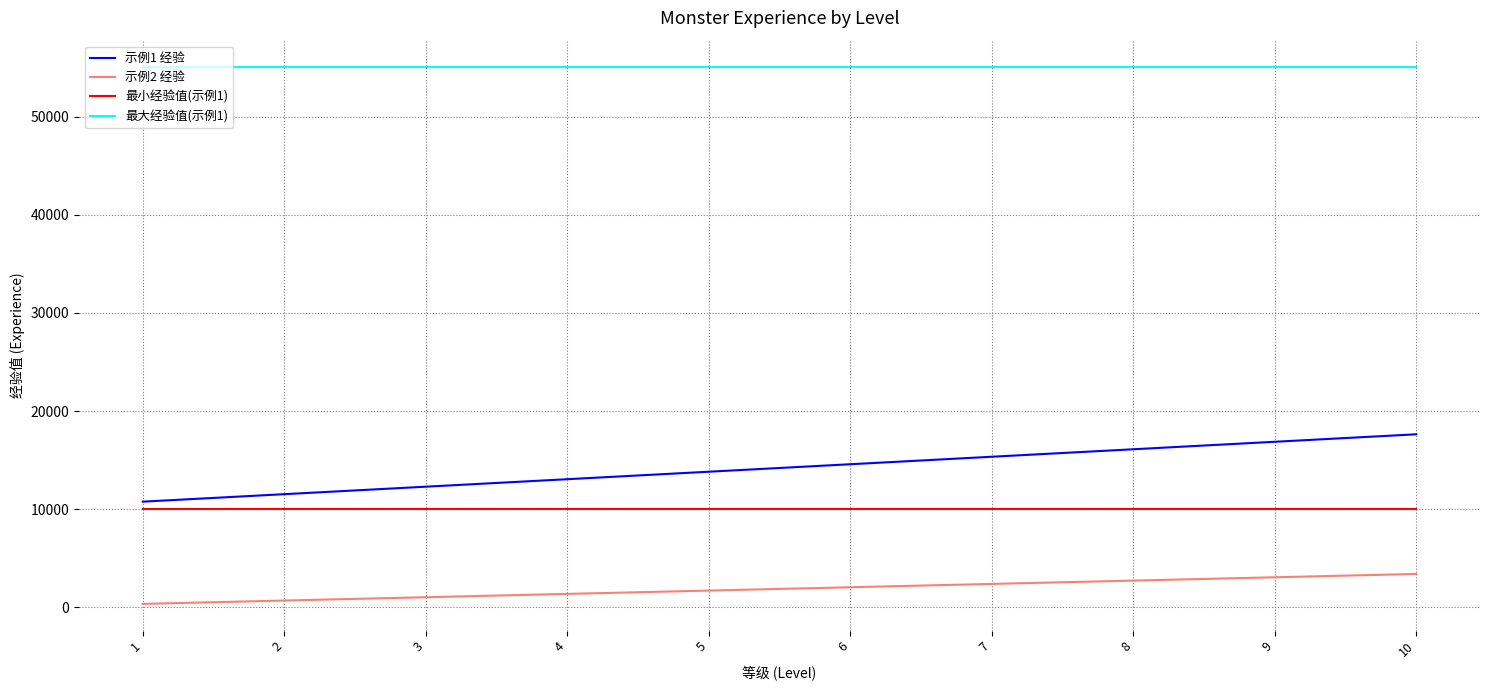

Which series has the largest total across all categories?

最大经验值(示例1)